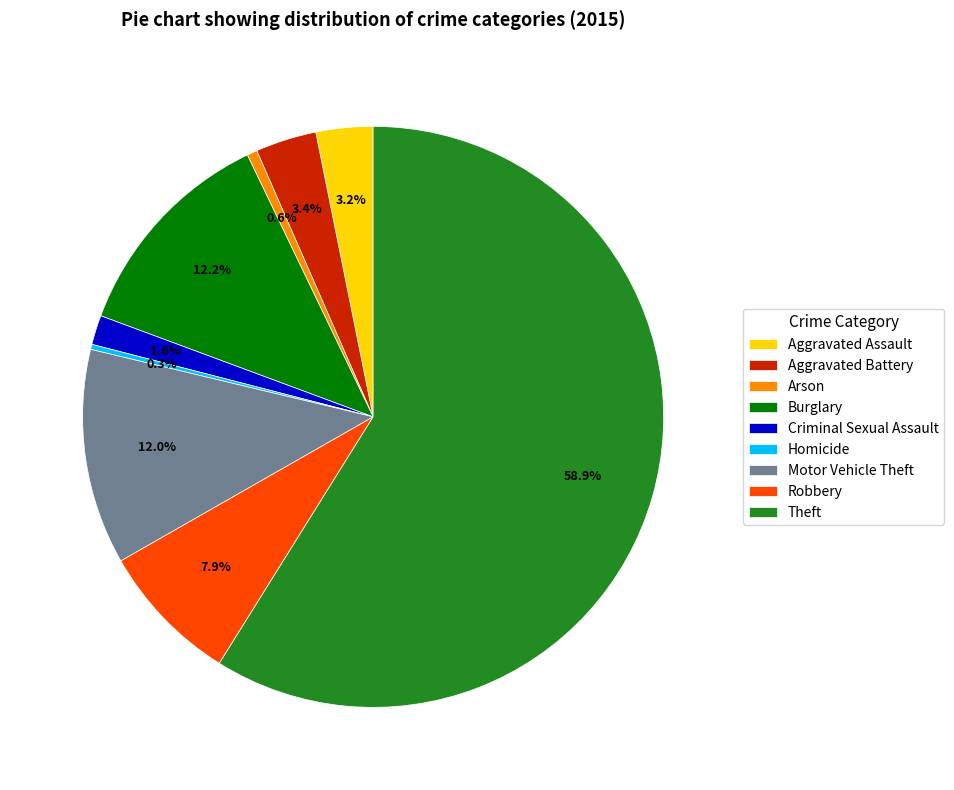

To the nearest percent, what is the average slice percentage?

11%